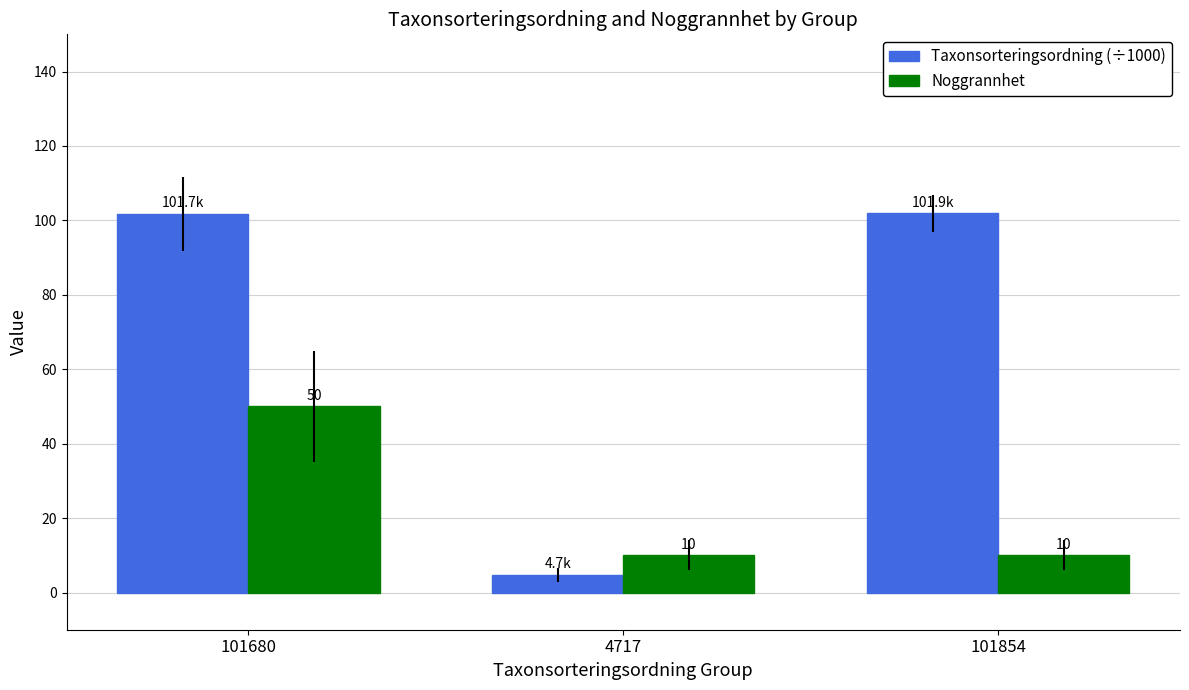

What is the difference between the maximum and minimum values in the Noggrannhet series?

40.0